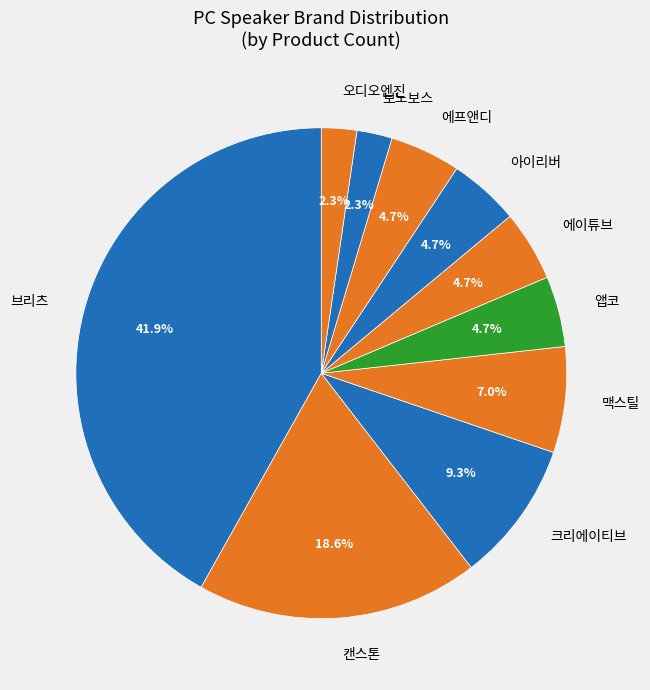

Which has a higher value, 오디오엔진 or 에이튜브?

에이튜브